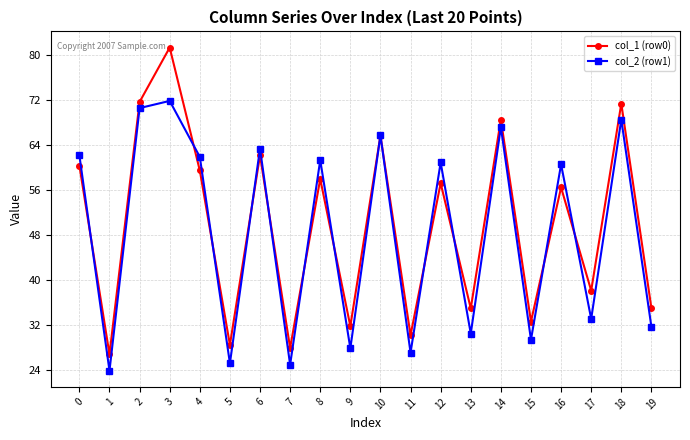

How many lines are shown in the chart?

2